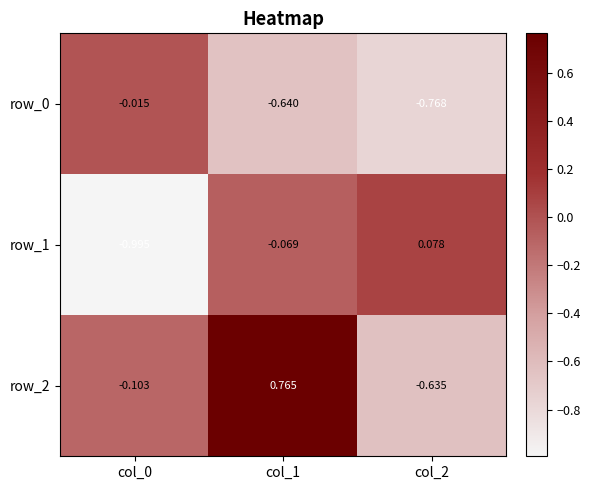

How many values in row_1 are below zero?

2